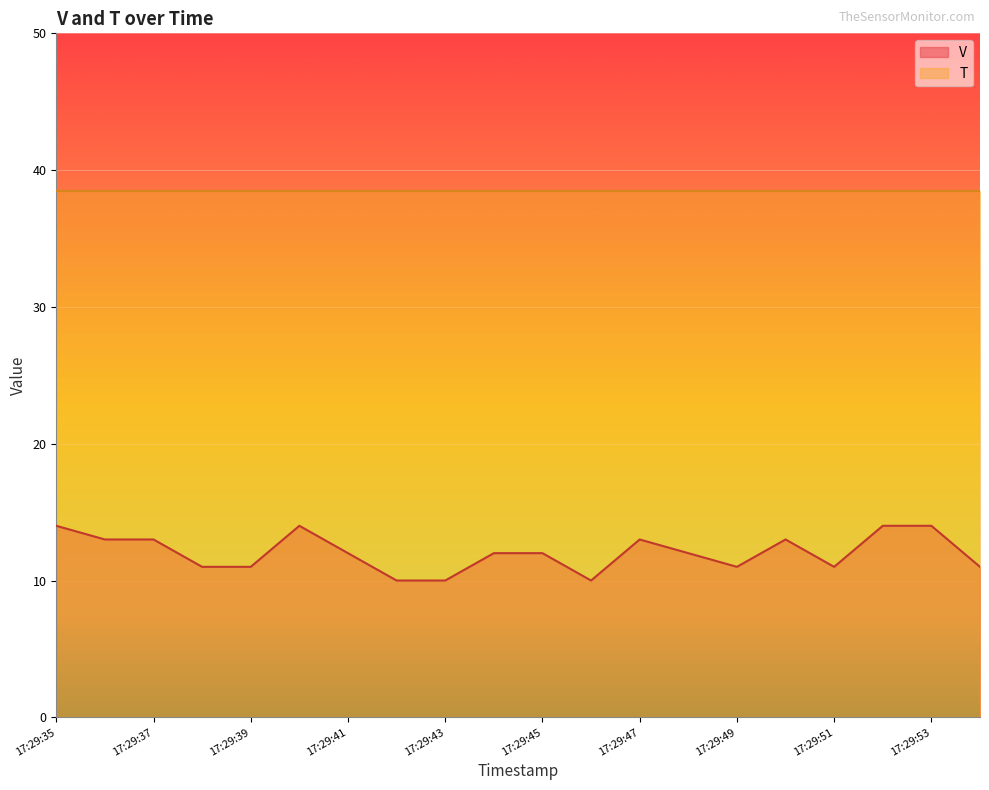

What is the difference between the maximum and minimum values?

4